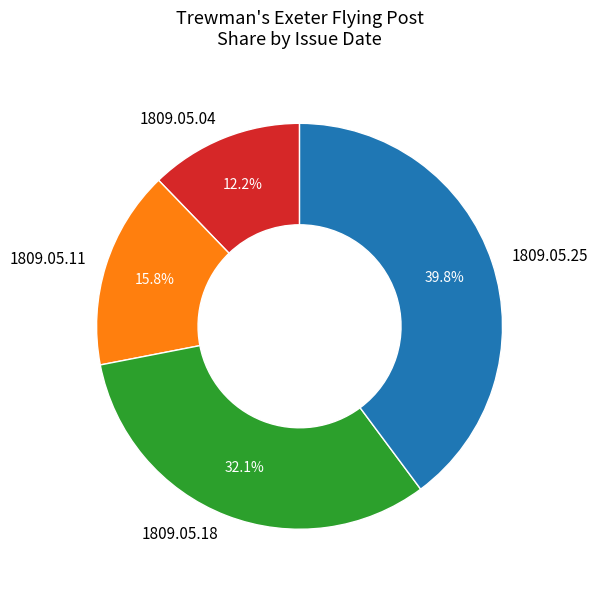

How many slices are in this pie chart?

4